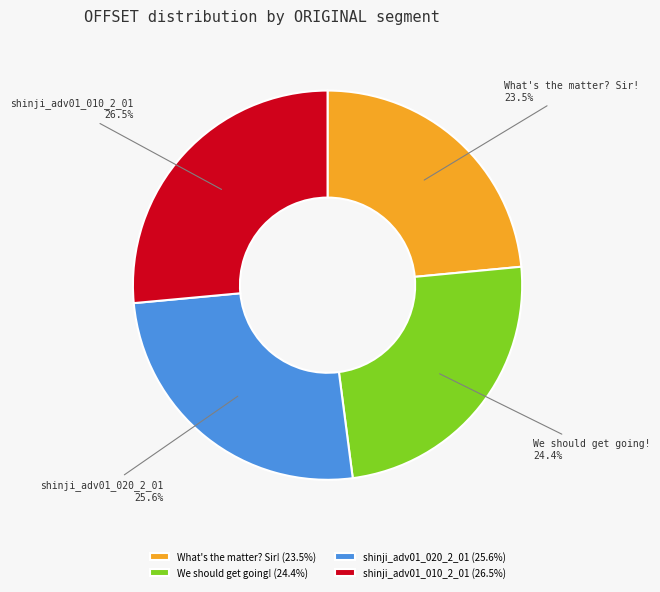

To the nearest percent, what is the combined percentage of We should get going! and What's the matter? Sir!?

48%